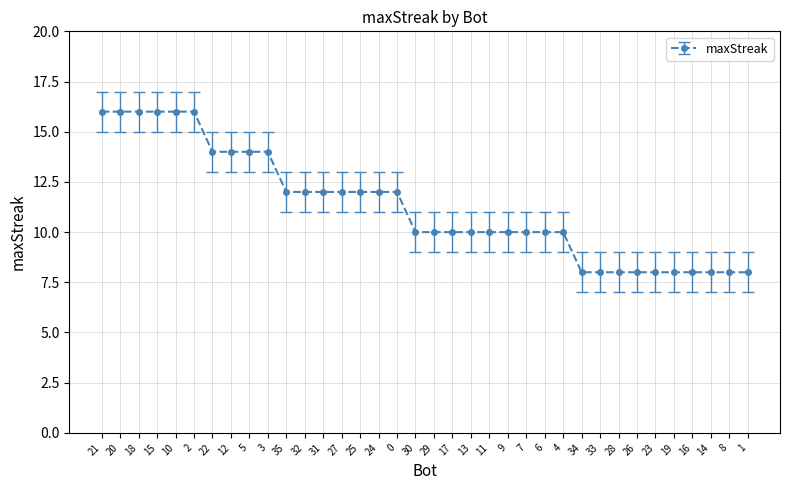

Reading right to left, list all the values displayed in this chart.

1=8	8=8	14=8	16=8	19=8	23=8	26=8	28=8	33=8	34=8	4=10	6=10	7=10	9=10	11=10	13=10	17=10	29=10	30=10	0=12	24=12	25=12	27=12	31=12	32=12	35=12	3=14	5=14	12=14	22=14	2=16	10=16	15=16	18=16	20=16	21=16